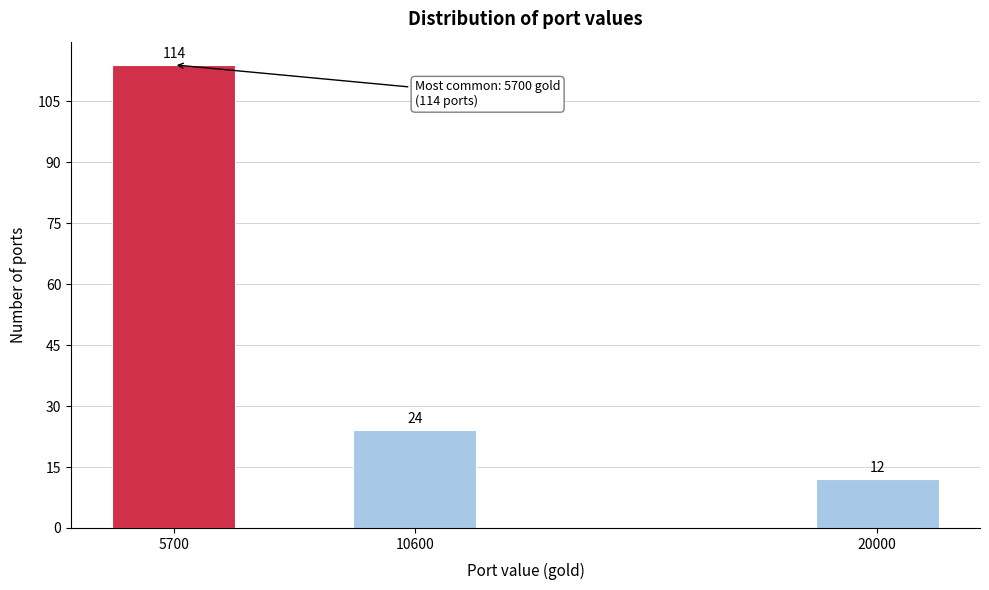

Reading left to right, extract all data points from this chart.

5700=114	10600=24	20000=12